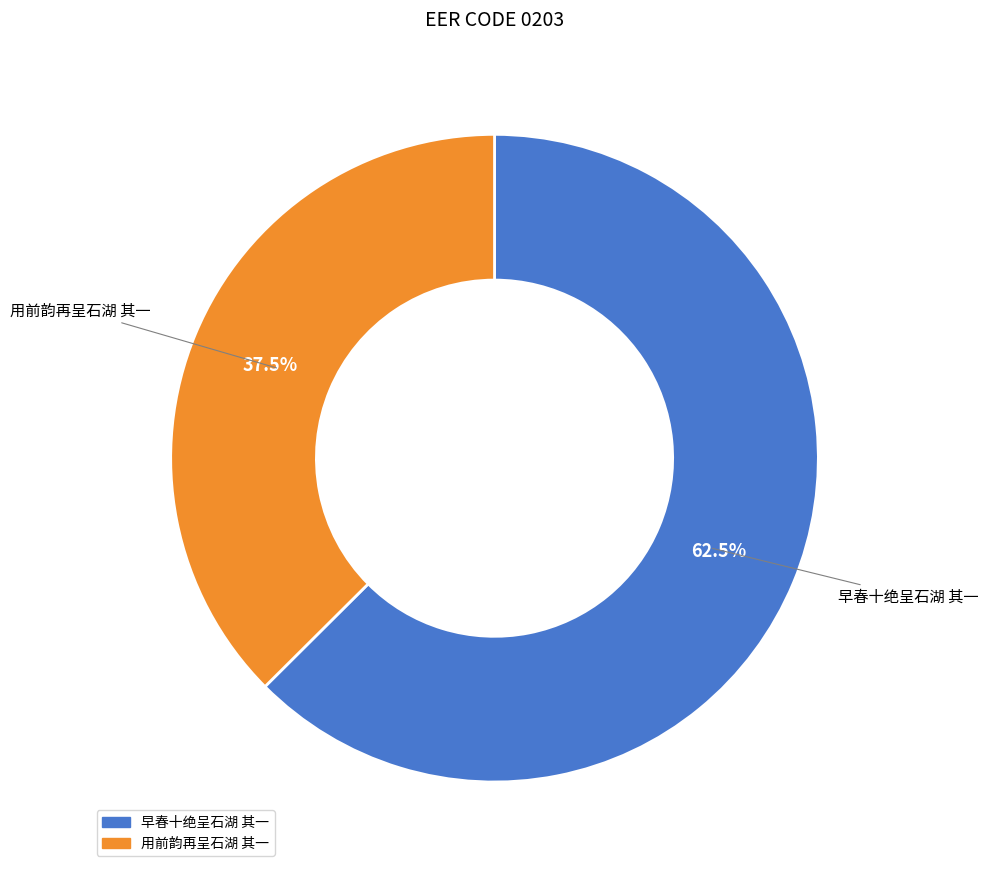

Which category accounts for the majority?

早春十绝呈石湖 其一